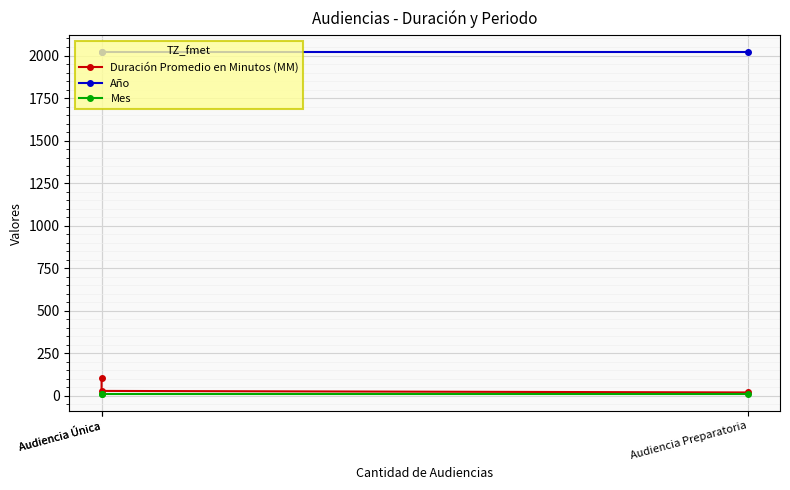

True or false: Mes has a value of 11 at Audiencia Única.

True